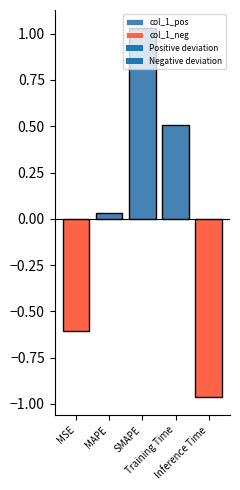

At which label does col_1_pos reach its minimum?

MSE